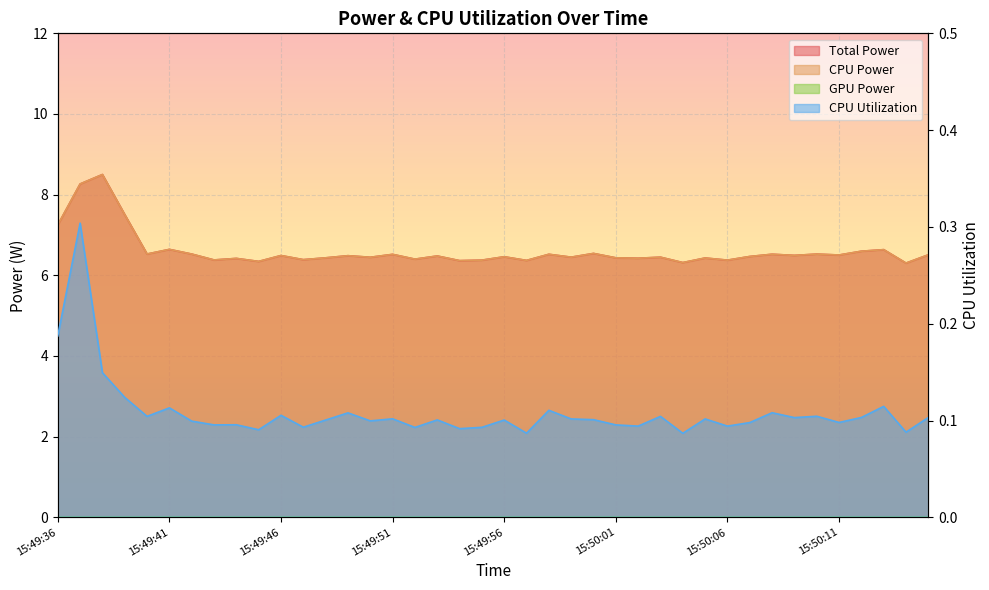

What is the average value of the CPU Utilization series?

0.1